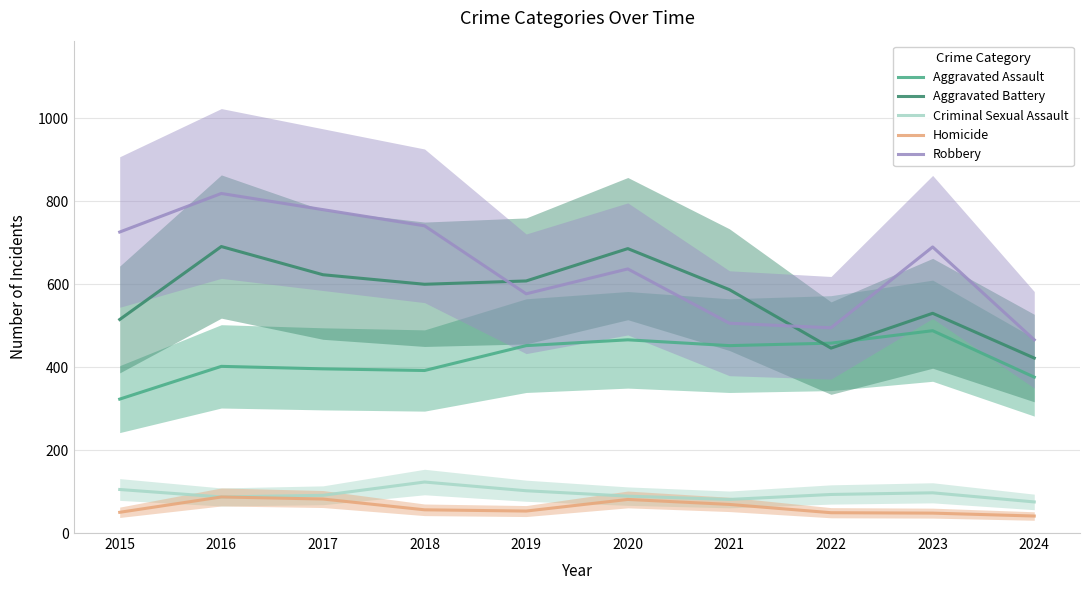

In Aggravated Battery, how many points are lower than both neighbors (excluding endpoints)?

2